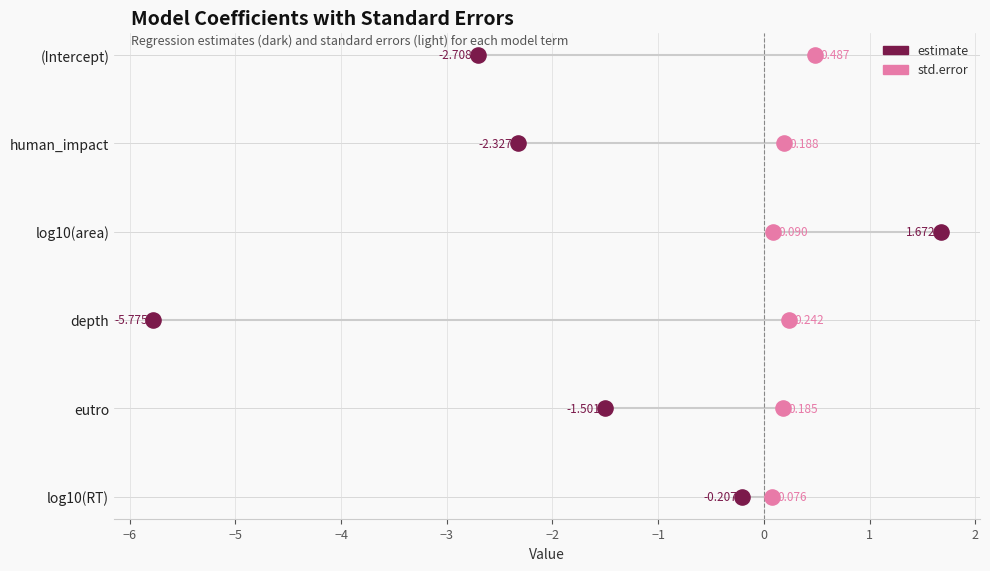

What are all the series names shown in the legend?

estimate, std.error